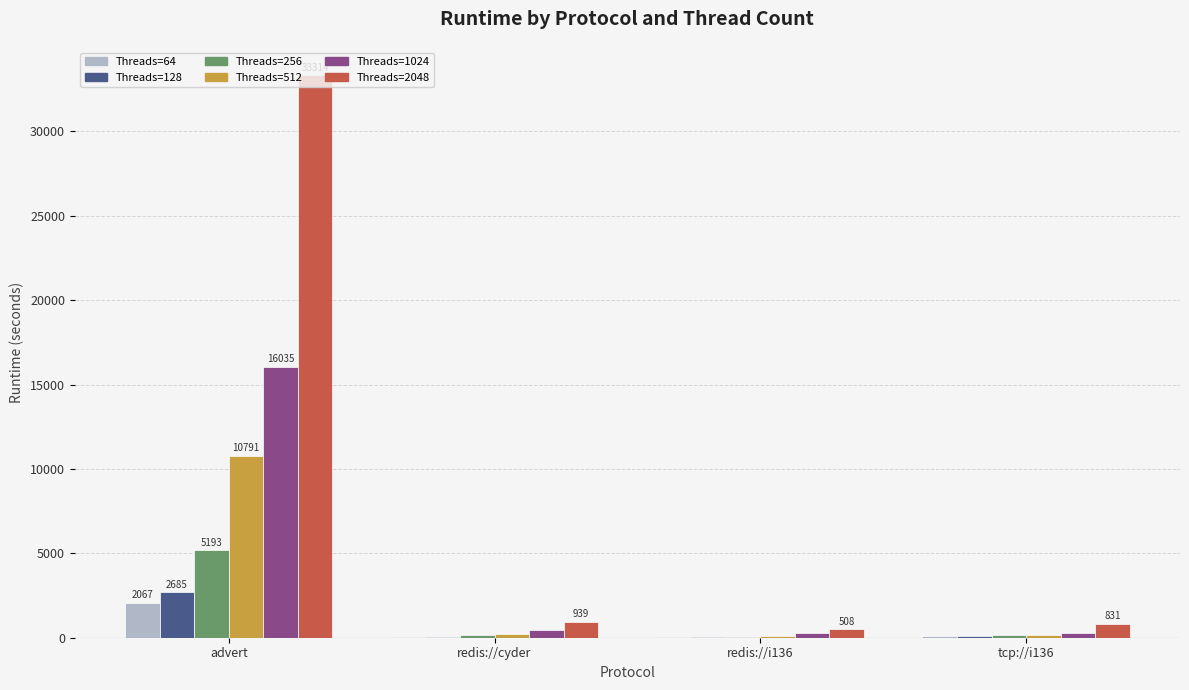

At which category is the sum across all series the highest?

advert